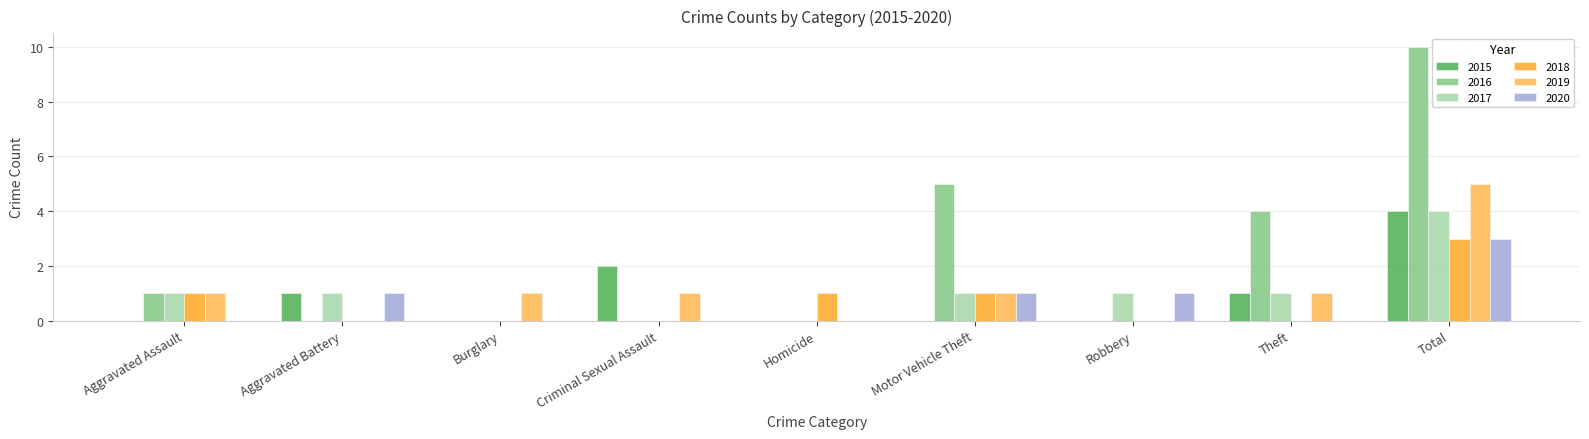

Reading left to right, transcribe all the data shown in this chart.

2015: 0	1	0	2	0	0	0	1	4
2016: 1	0	0	0	0	5	0	4	10
2017: 1	1	0	0	0	1	1	1	4
2018: 1	0	0	0	1	1	0	0	3
2019: 1	0	1	1	0	1	0	1	5
2020: 0	1	0	0	0	1	1	0	3